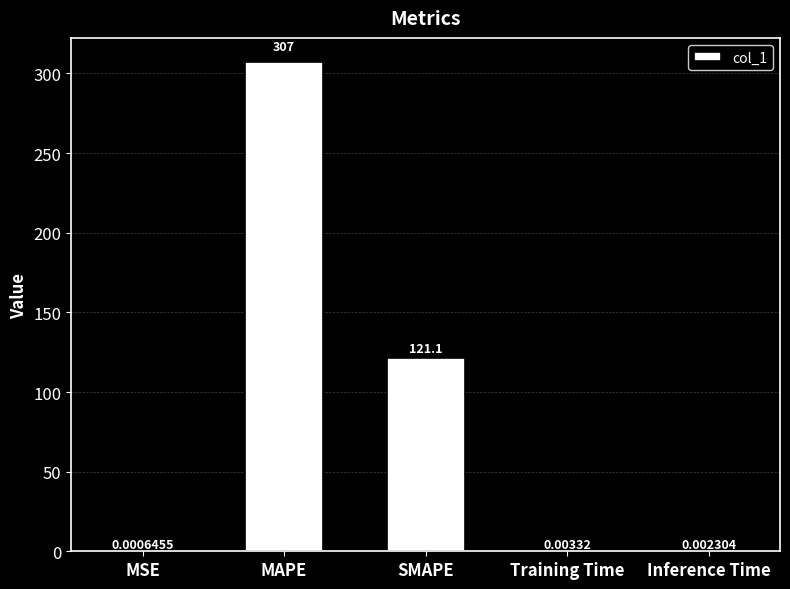

What is the change in value from MAPE to Training Time?

-307.0